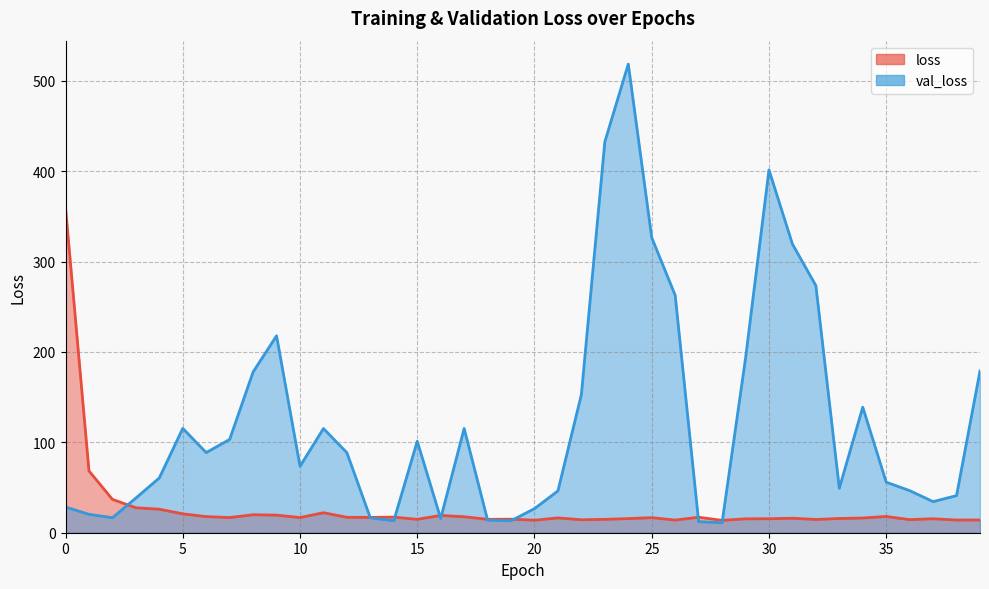

Rank the categories by val_loss value from lowest to highest.

28, 27, 19, 14, 18, 16, 13, 2, 1, 20, 0, 37, 3, 38, 21, 36, 33, 35, 4, 10, 12, 6, 15, 7, 11, 17, 5, 34, 22, 8, 39, 29, 9, 26, 32, 31, 25, 30, 23, 24